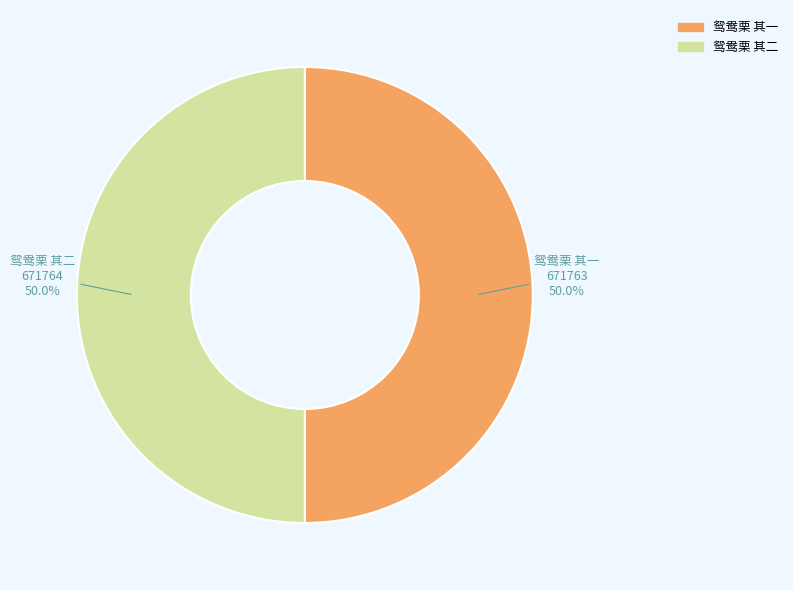

What percentage do 鸳鸯栗 其一 and 鸳鸯栗 其二 together represent?

100.0%